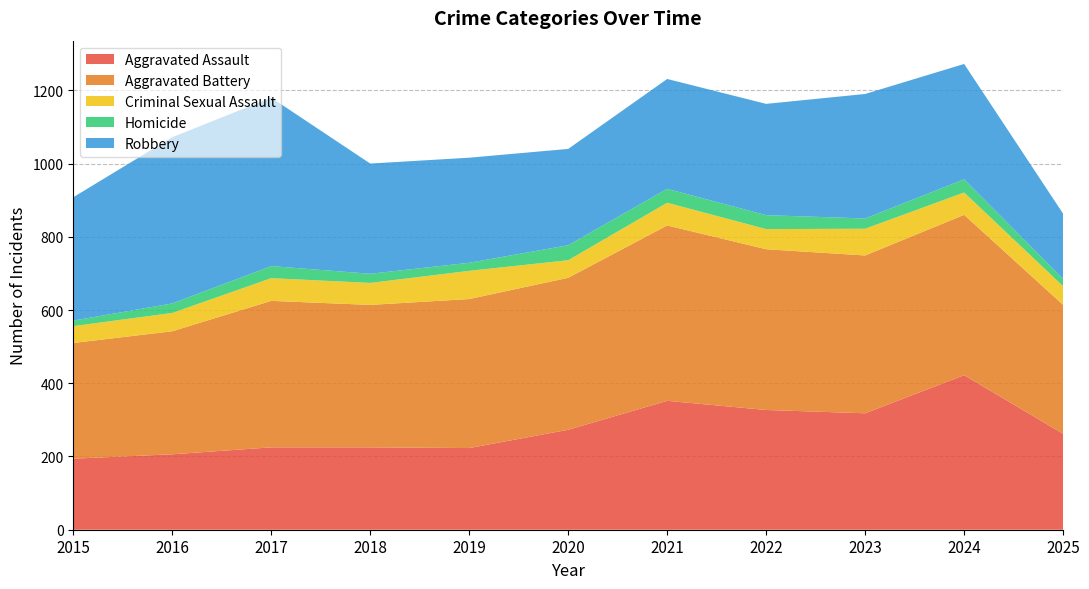

Reading left to right, transcribe all the data shown in this chart.

Aggravated Assault: 194	206	225	225	223	273	352	327	318	422	262
Aggravated Battery: 316	336	400	389	407	415	479	439	431	438	352
Criminal Sexual Assault: 46	50	62	60	77	48	62	55	73	61	51
Homicide: 15	26	33	25	22	41	38	38	28	36	20
Robbery: 337	454	460	301	287	263	300	304	340	315	178